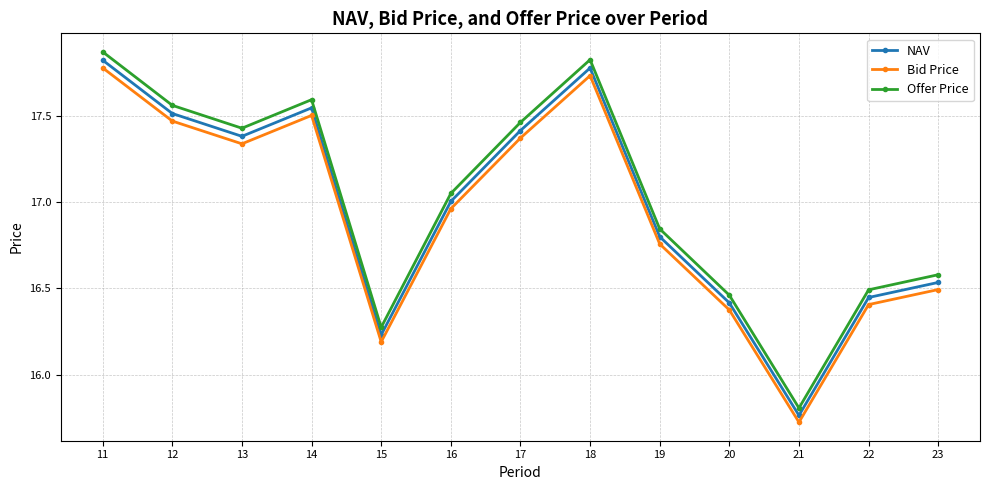

Which label corresponds to the largest value in the chart?

11